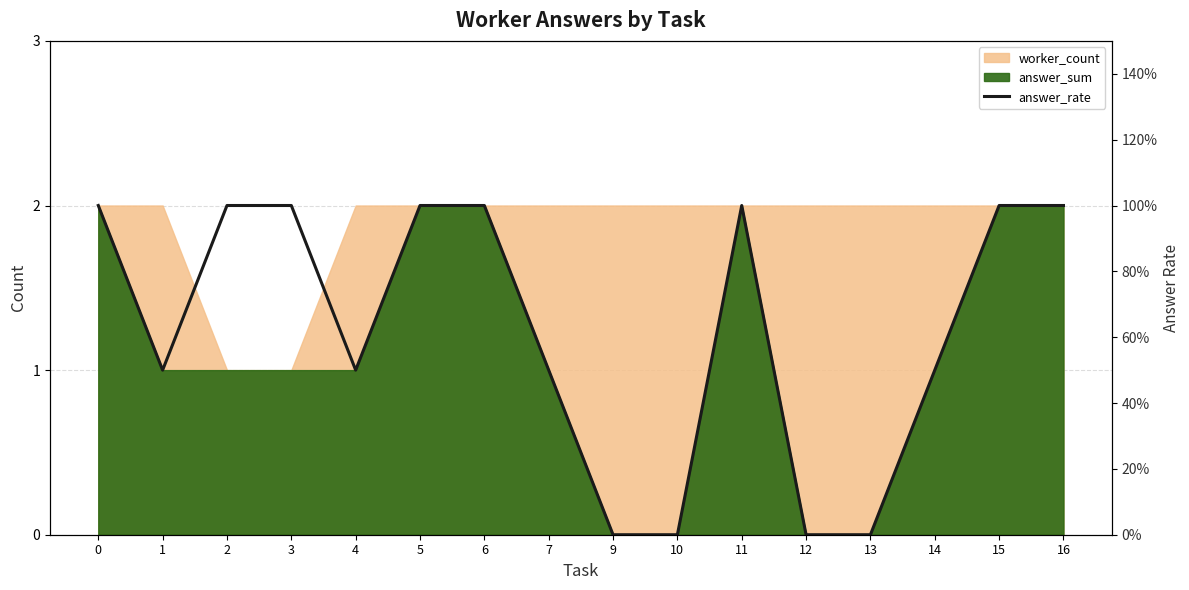

Count the values in the range 0 to 1.

16